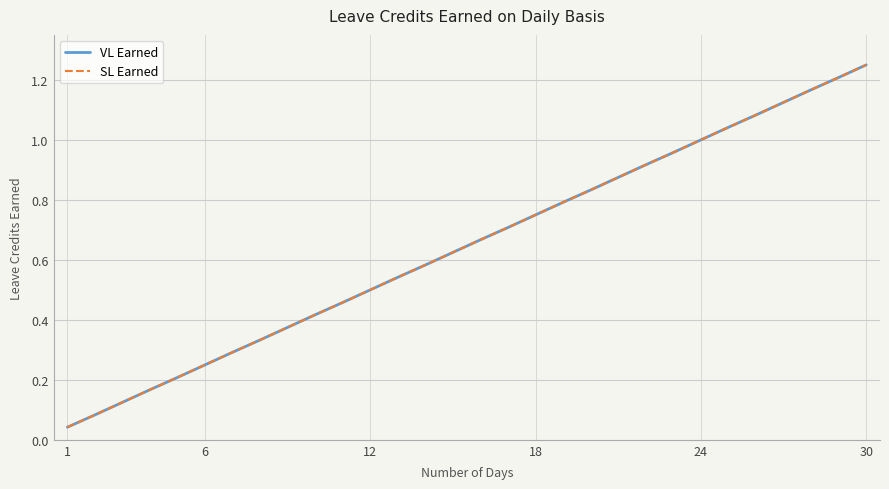

True or false: SL Earned and VL Earned cross at least once.

False